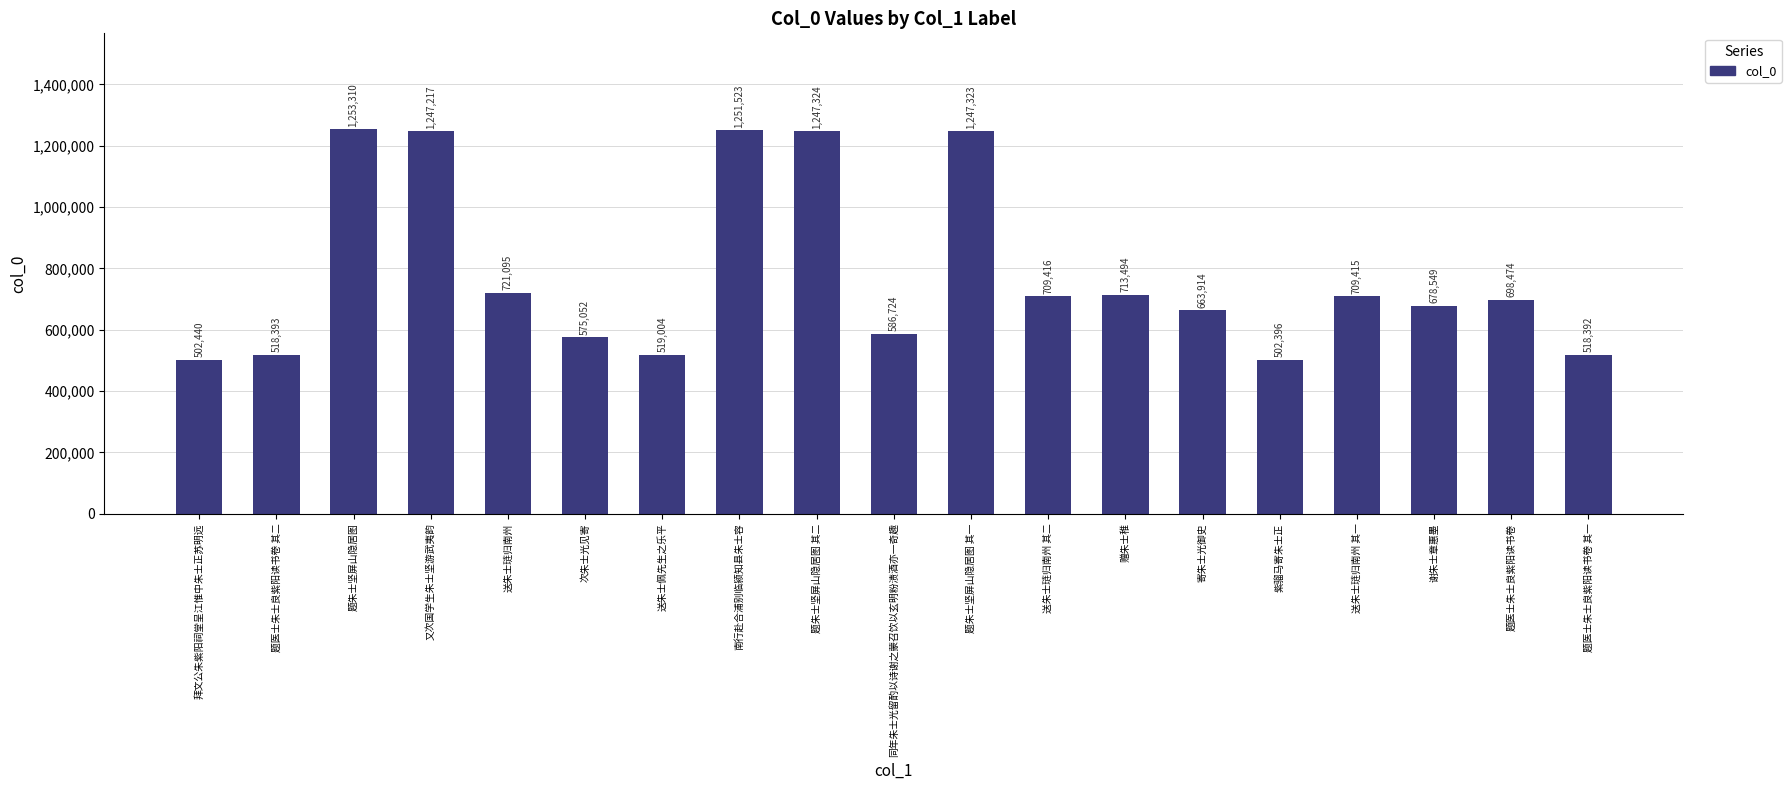

Which category has the lowest value across all series?

紫骝马寄朱士正